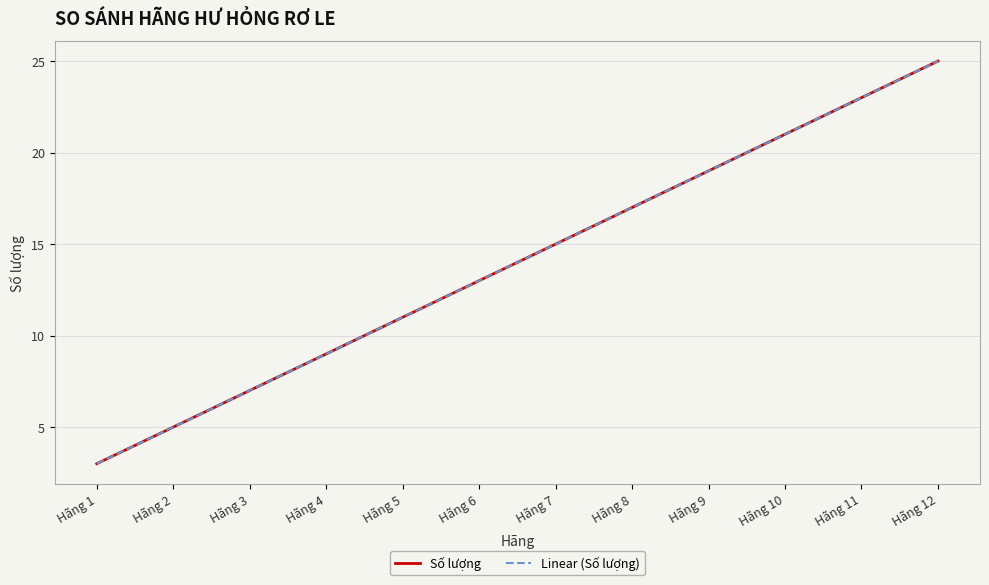

Does the chart have visible grid lines?

Yes